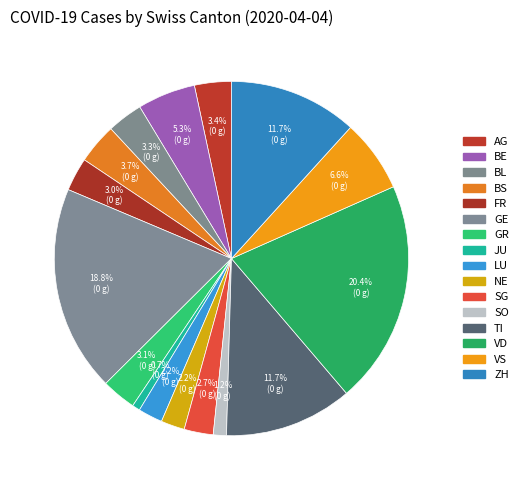

Which slice is the largest?

VD